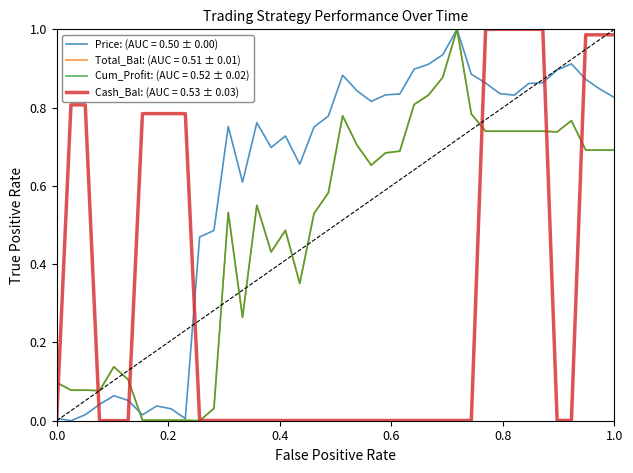

How many lines are shown in the chart?

4